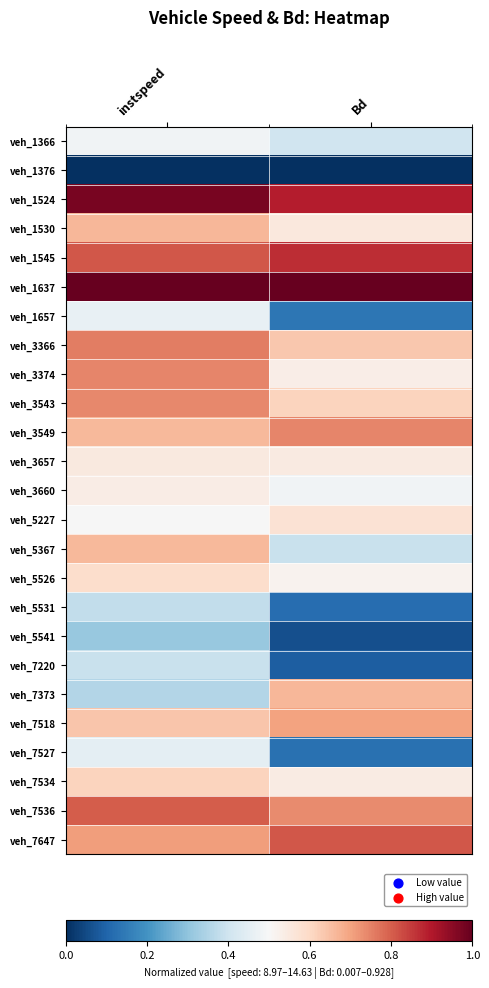

Reading left to right, list all the values displayed in this chart.

veh_1366: instspeed=0.5	Bd=0.4
veh_1376: instspeed=0.0	Bd=0.0
veh_1524: instspeed=1.0	Bd=0.9
veh_1530: instspeed=0.7	Bd=0.6
veh_1545: instspeed=0.8	Bd=0.9
veh_1637: instspeed=1.0	Bd=1.0
veh_1657: instspeed=0.5	Bd=0.1
veh_3366: instspeed=0.8	Bd=0.6
veh_3374: instspeed=0.7	Bd=0.5
veh_3543: instspeed=0.7	Bd=0.6
veh_3549: instspeed=0.7	Bd=0.7
veh_3657: instspeed=0.5	Bd=0.5
veh_3660: instspeed=0.5	Bd=0.5
veh_5227: instspeed=0.5	Bd=0.6
veh_5367: instspeed=0.7	Bd=0.4
veh_5526: instspeed=0.6	Bd=0.5
veh_5531: instspeed=0.4	Bd=0.1
veh_5541: instspeed=0.3	Bd=0.1
veh_7220: instspeed=0.4	Bd=0.1
veh_7373: instspeed=0.4	Bd=0.7
veh_7518: instspeed=0.6	Bd=0.7
veh_7527: instspeed=0.5	Bd=0.1
veh_7534: instspeed=0.6	Bd=0.5
veh_7536: instspeed=0.8	Bd=0.7
veh_7647: instspeed=0.7	Bd=0.8